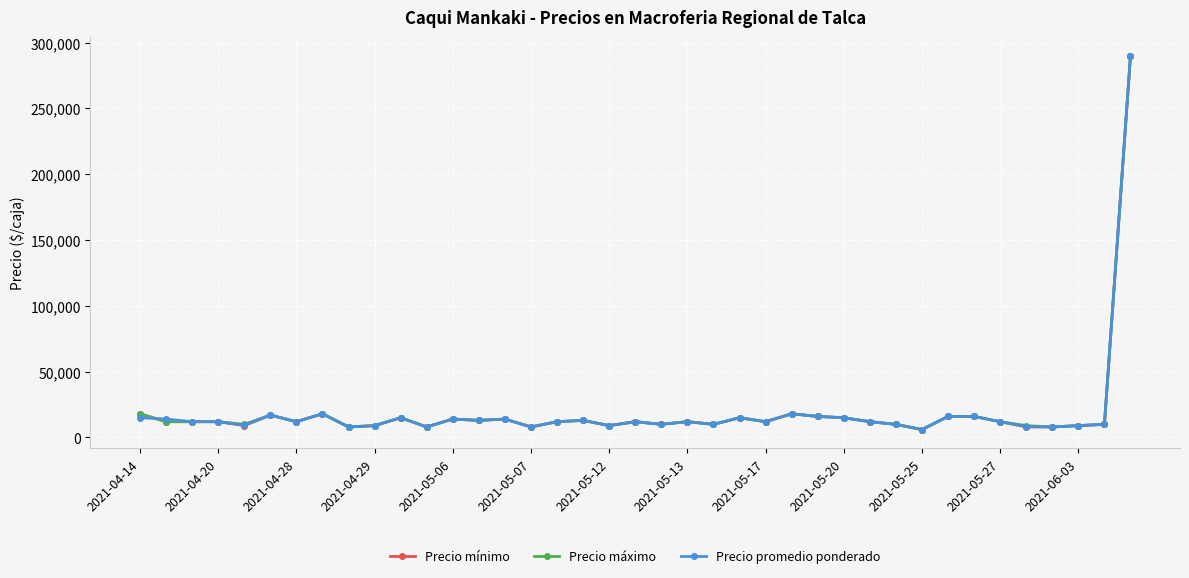

What is the value of the Precio mínimo point at the 3rd from the left?

12000